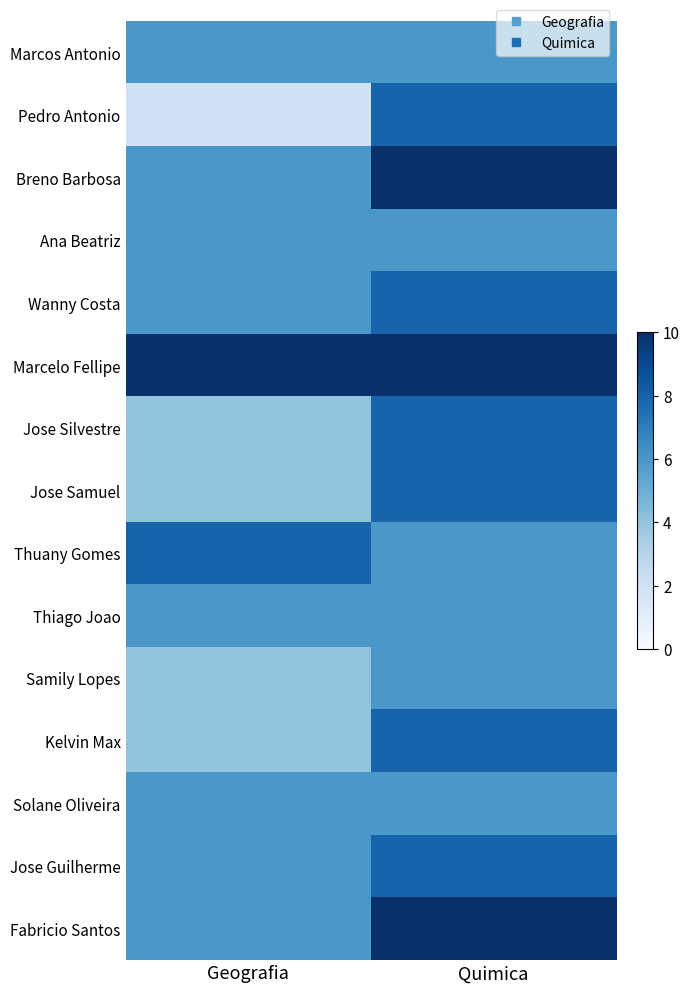

Count the number of categories in the chart.

2